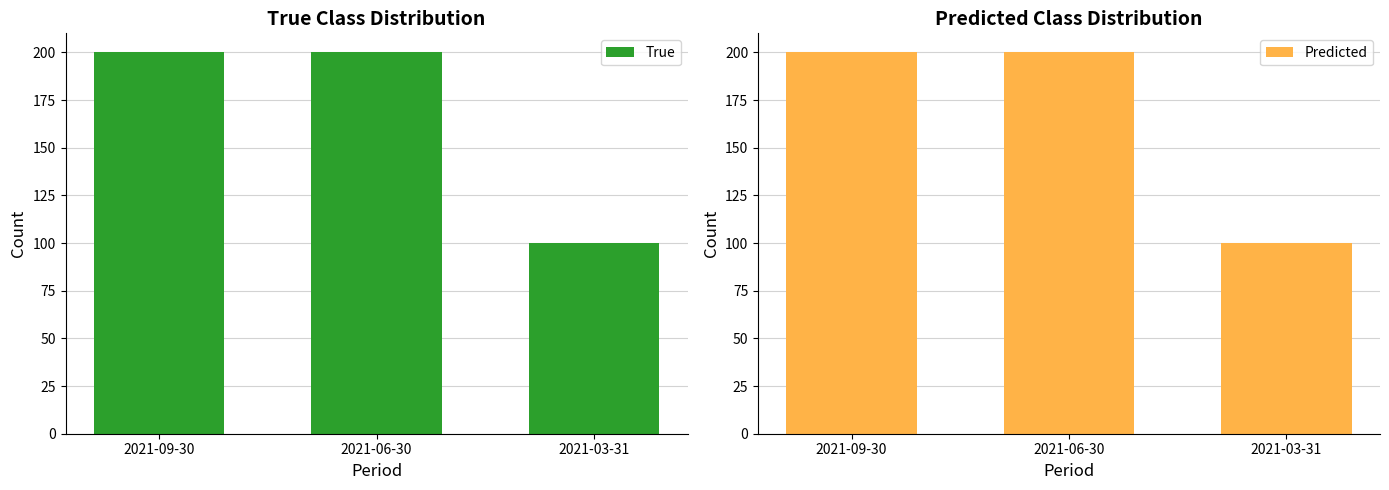

List the series in order of their peak value, highest first.

True, Predicted